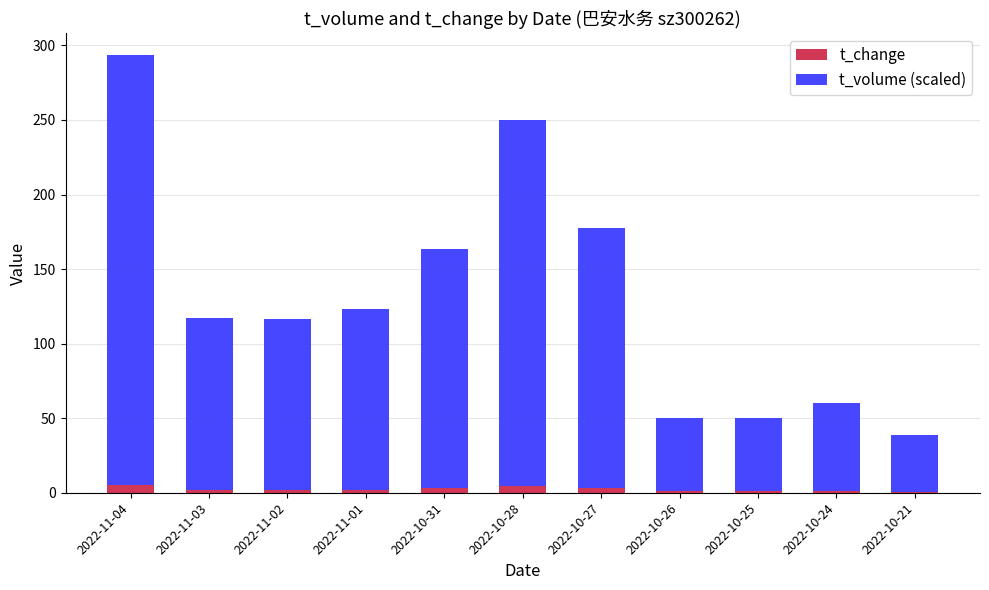

At which category is the sum across all series the highest?

2022-11-04